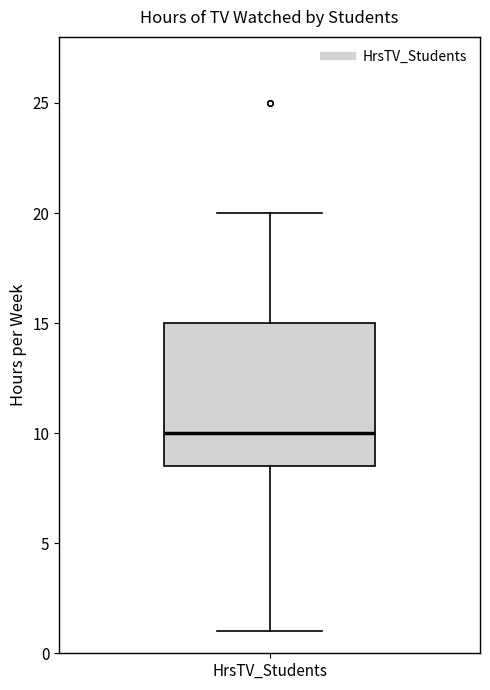

Transcribe this box plot: give where the median line is, the range the box spans, and where the two whiskers end, as read against the y-axis. The values are not printed on the chart, so give them approximately, as read against the axis.

median 10.0, box 8.5 to 15.0, whiskers 1.0 to 20.0